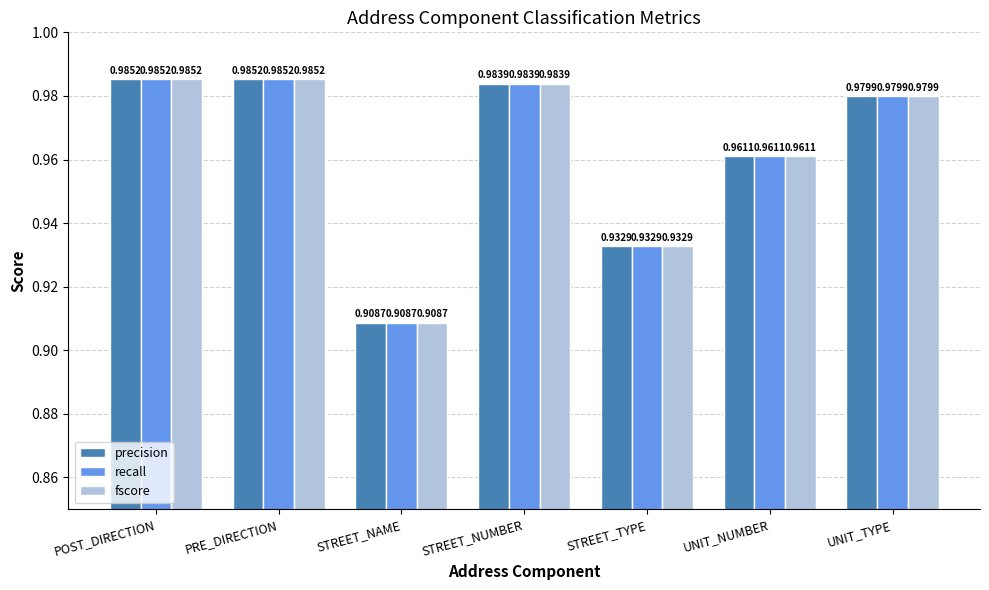

What is the sum of the recall values at UNIT_NUMBER and UNIT_TYPE?

1.9